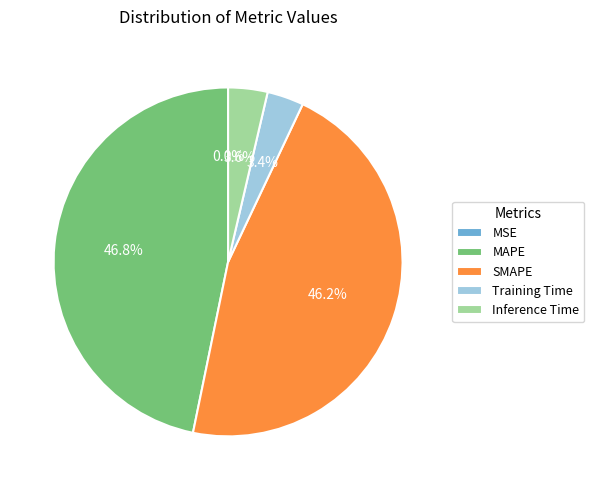

Does any single category account for the majority?

No